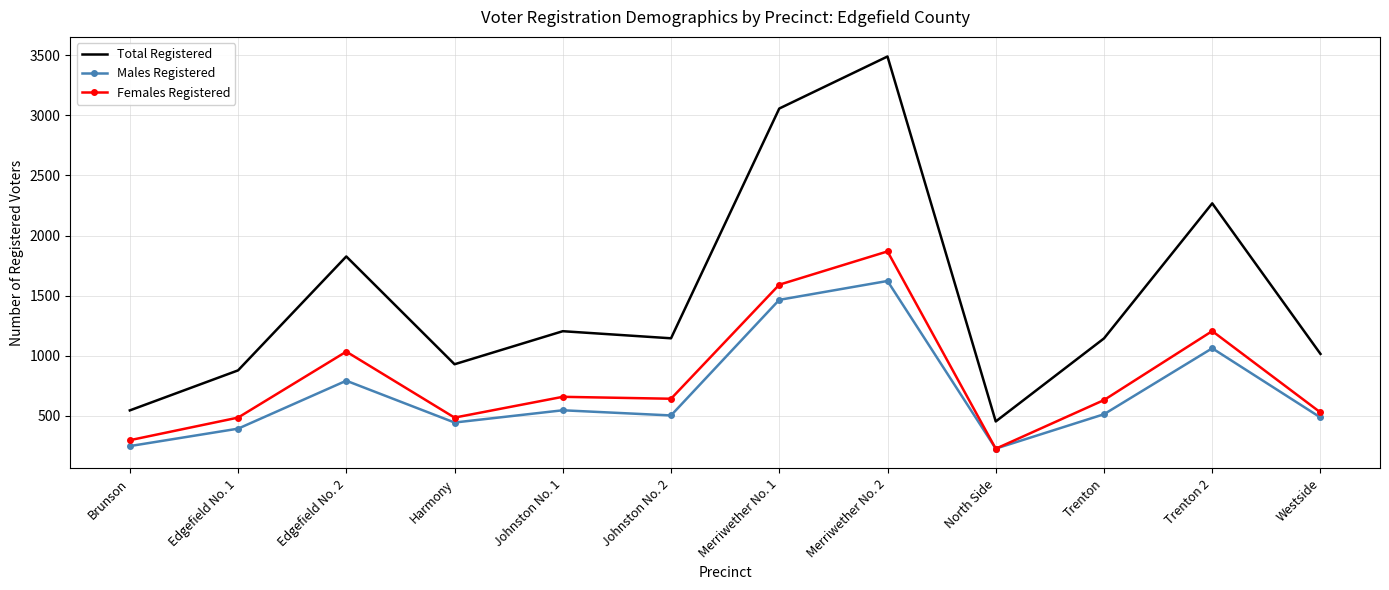

Which category has the lowest value in the Total Registered series?

North Side